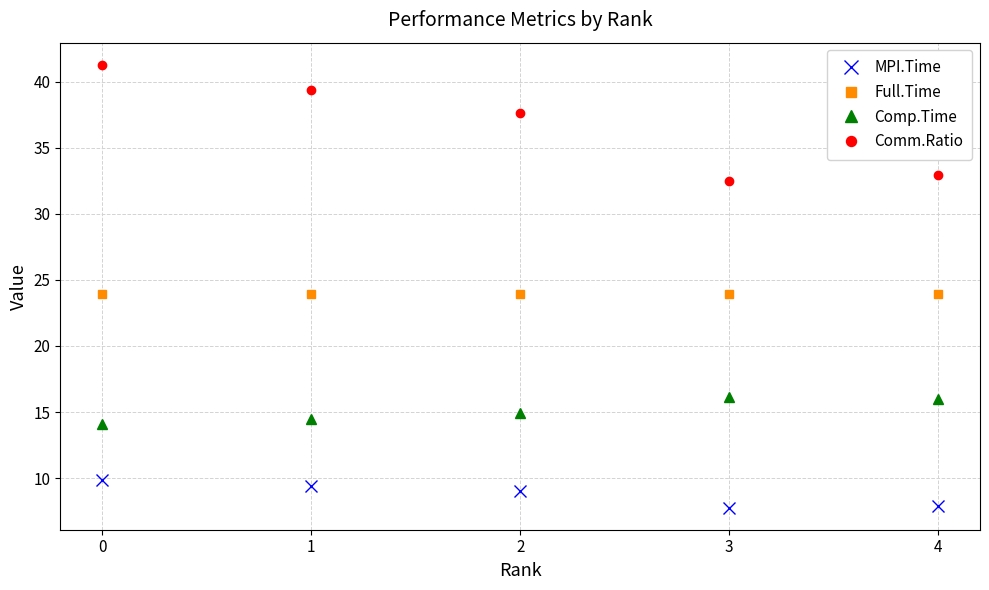

Rank the series by their average value, from lowest to highest.

MPI.Time, Comp.Time, Full.Time, Comm.Ratio